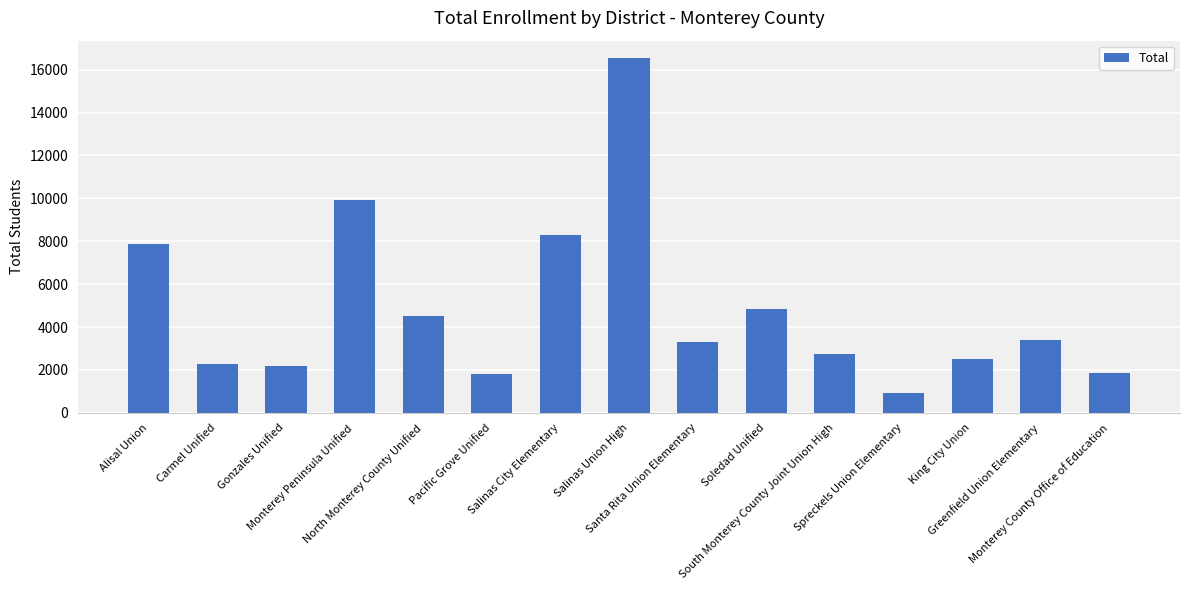

What is the difference between the second highest and minimum values?

8988